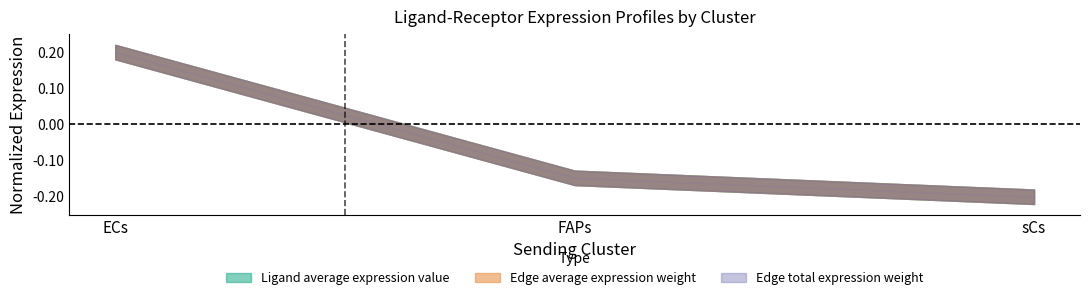

Which has a higher value, sCs or FAPs?

FAPs